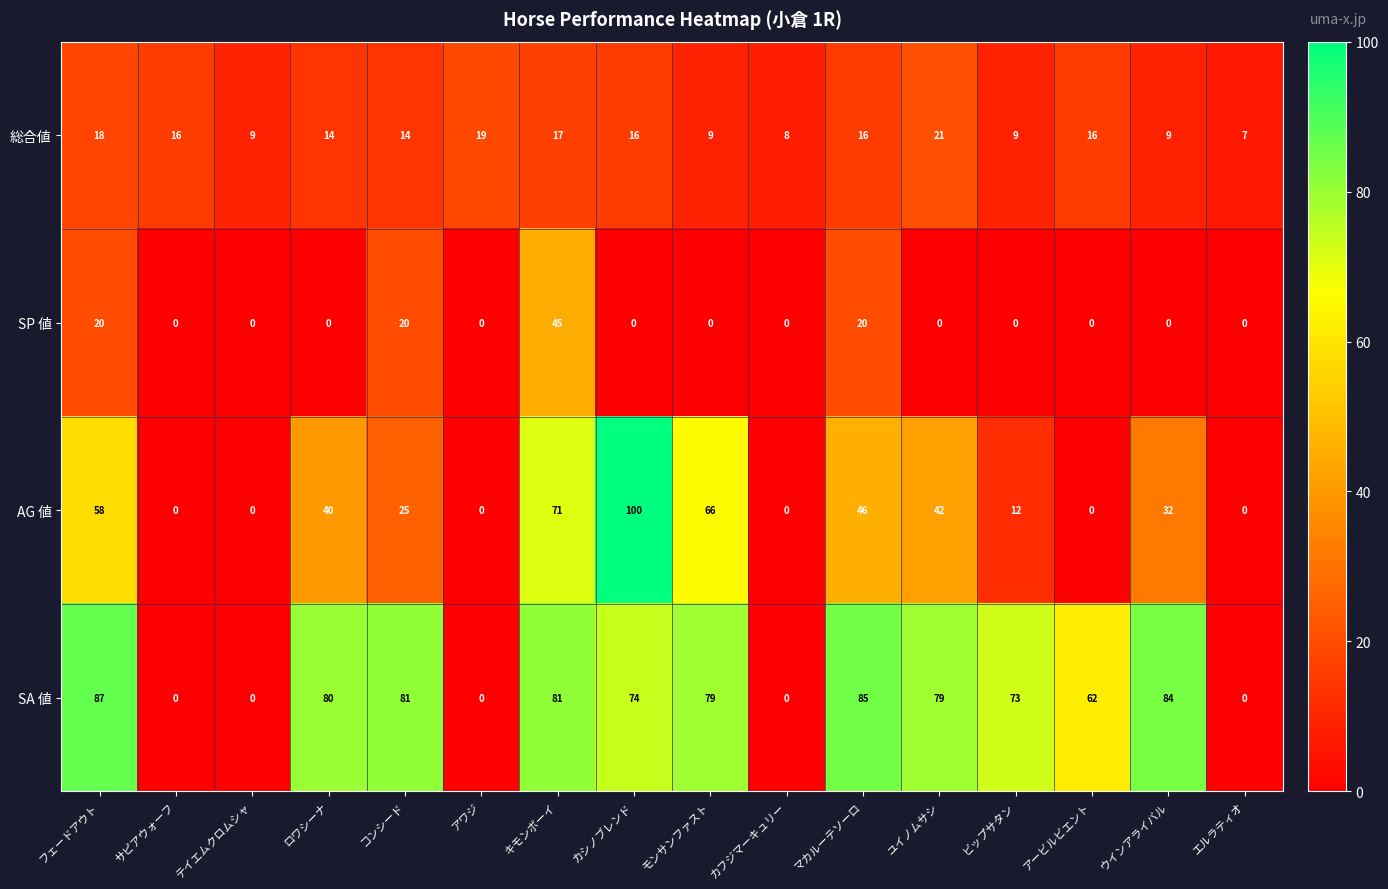

What is the average value of the AG 値 series?

31